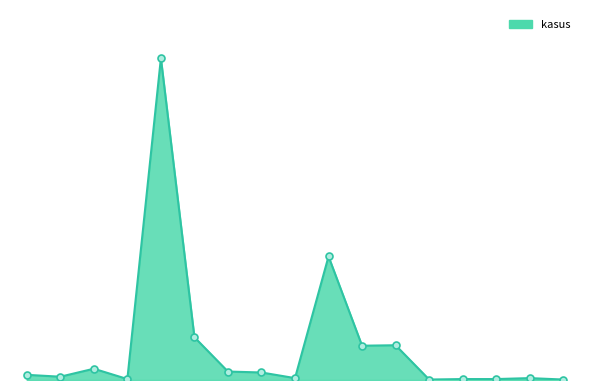

Which label corresponds to the smallest value in the chart?

Sulawesi Tenggara